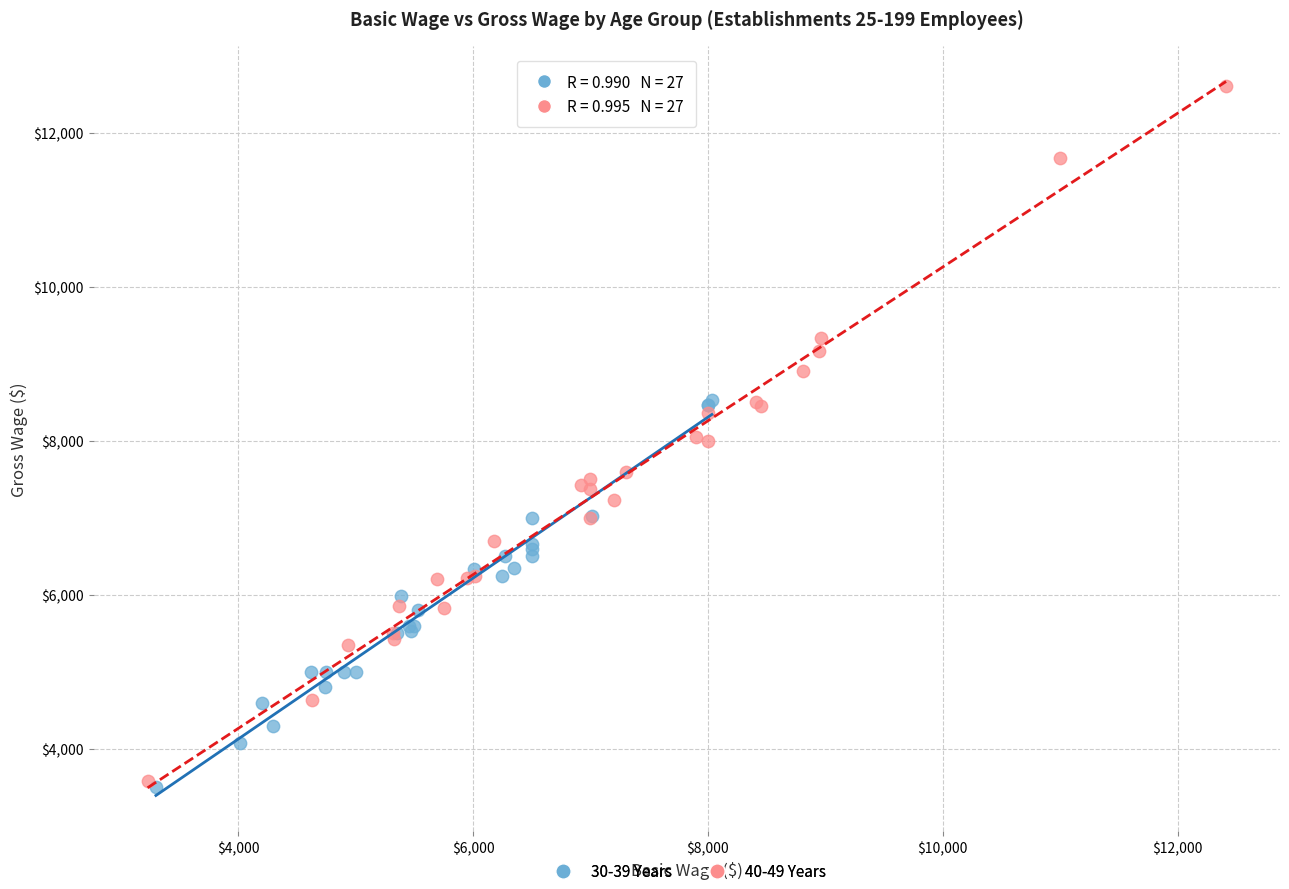

Which series has the widest spread of Y values?

40-49 Years